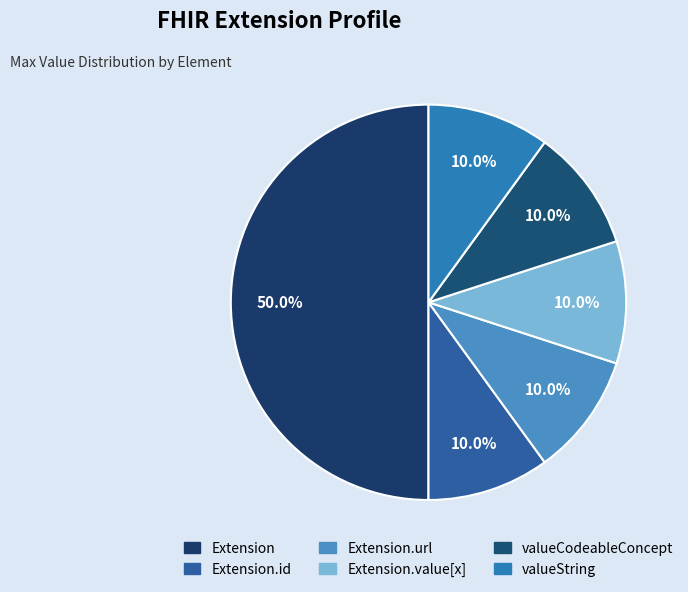

How many slices are in this pie chart?

6